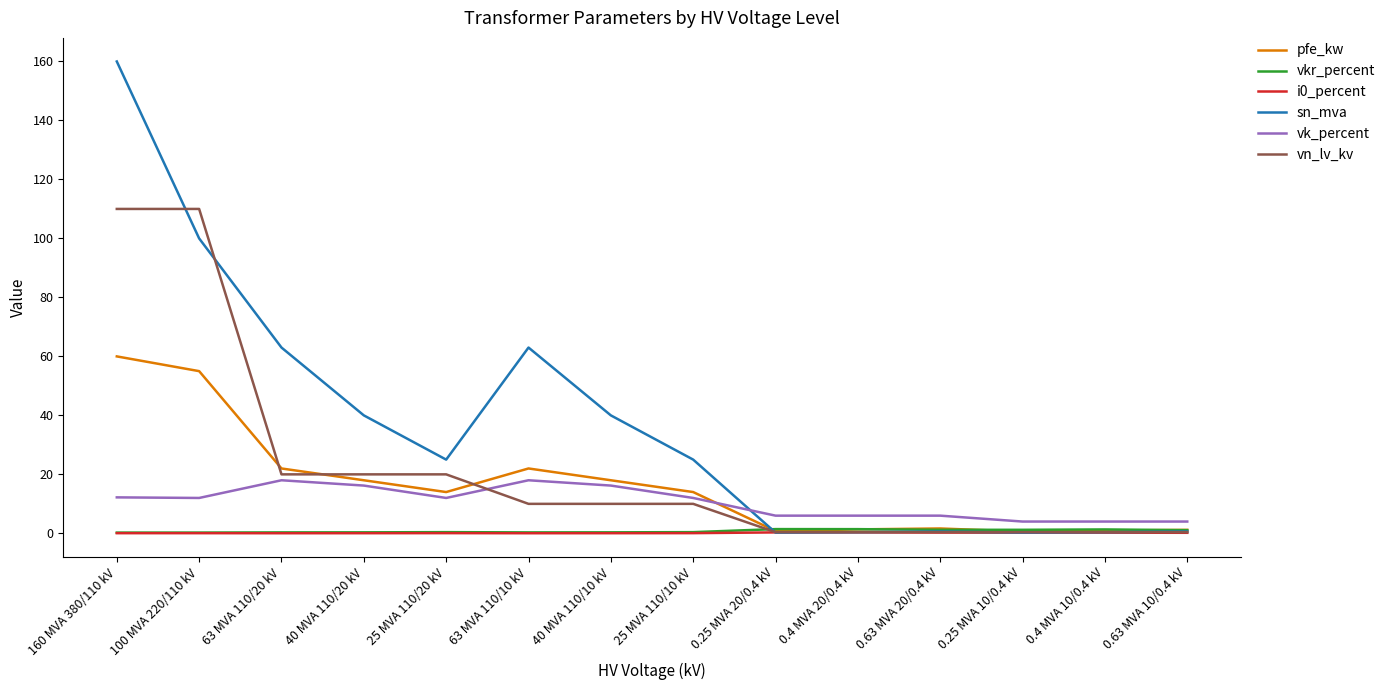

What is the total value across all series at 0.63 MVA 10/0.4 kV?

7.5